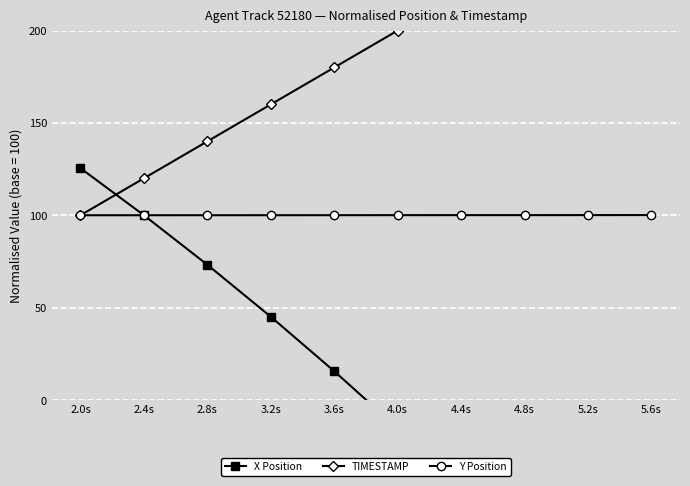

Is this an area chart (filled region under the line)?

No